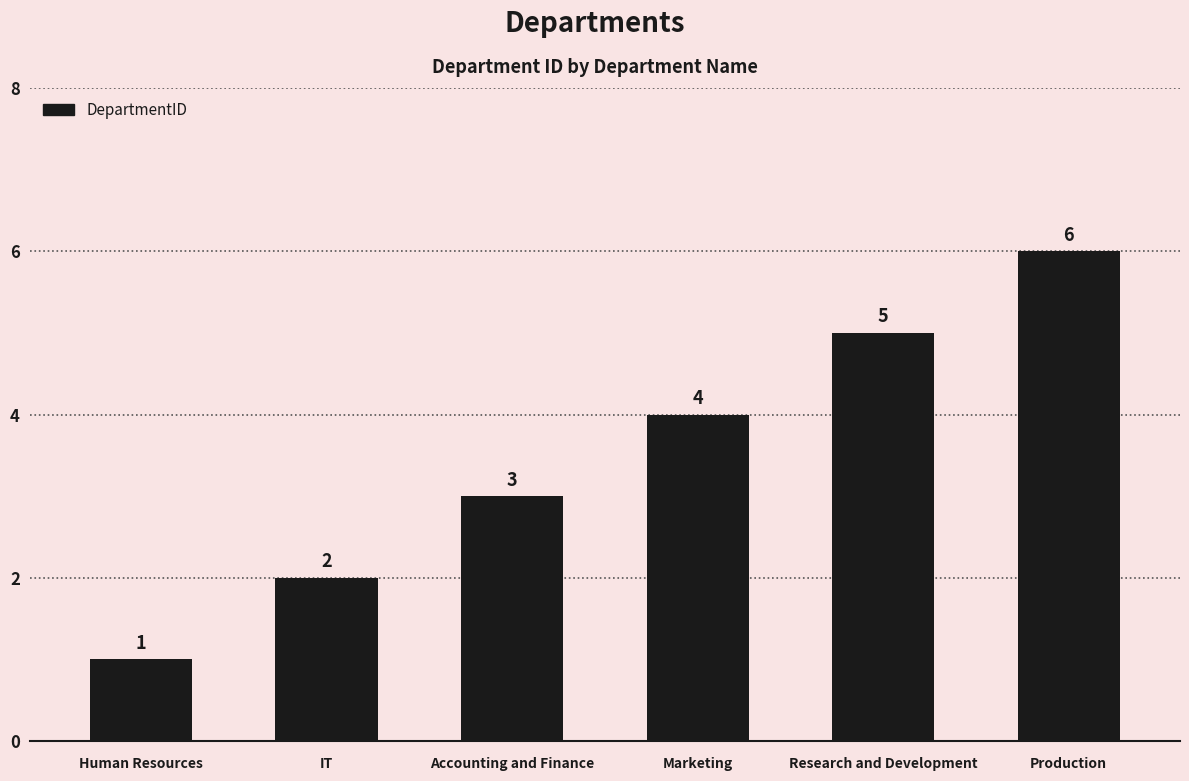

List the labels in order of value, largest first.

Production, Research and Development, Marketing, Accounting and Finance, IT, Human Resources